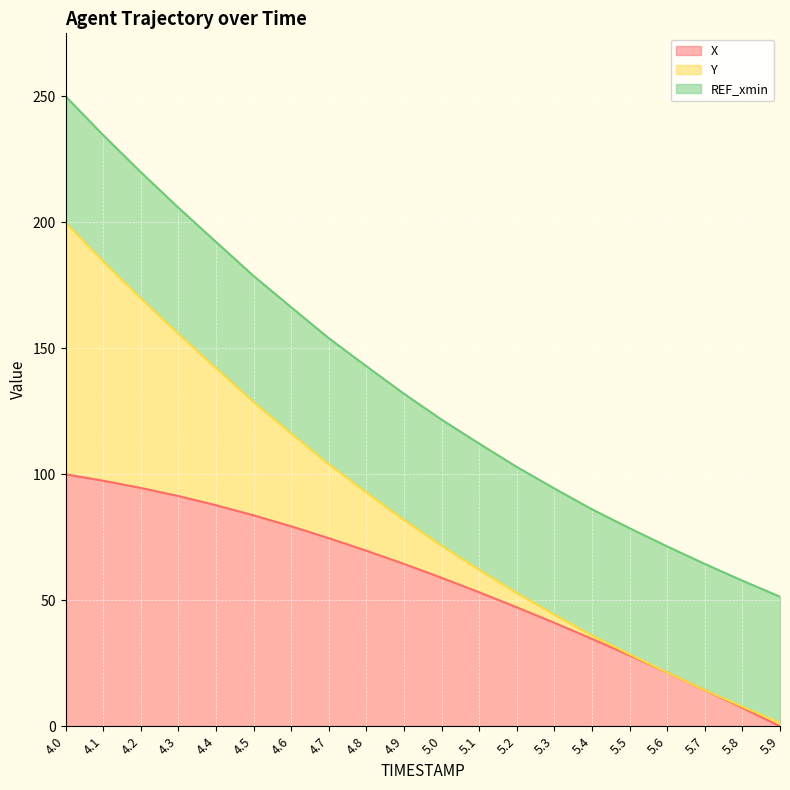

How many lines are shown in the chart?

3